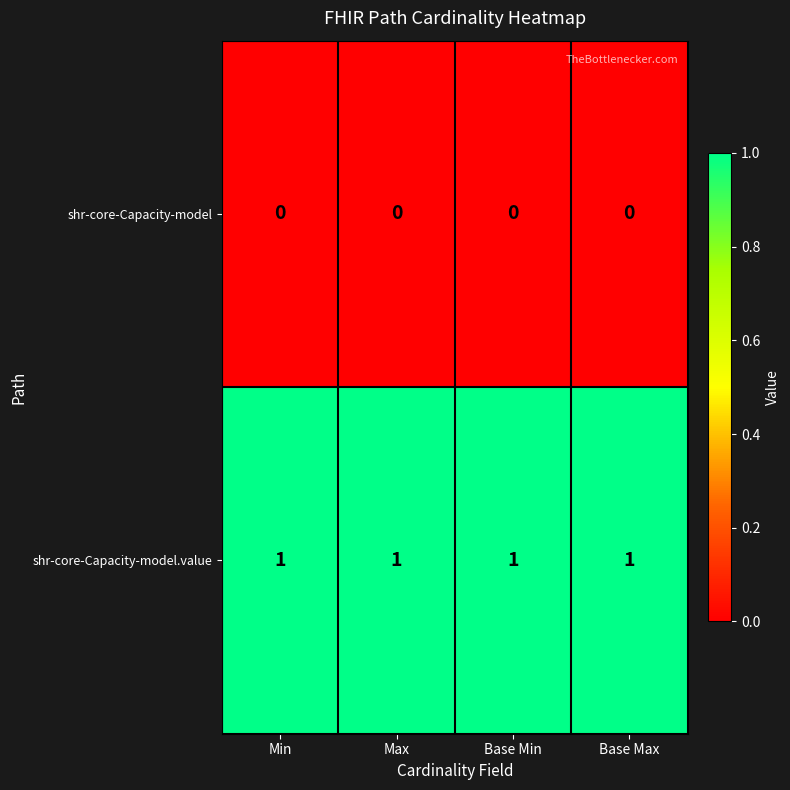

Is it true that shr-core-Capacity-model.value equals 1 at Max?

True